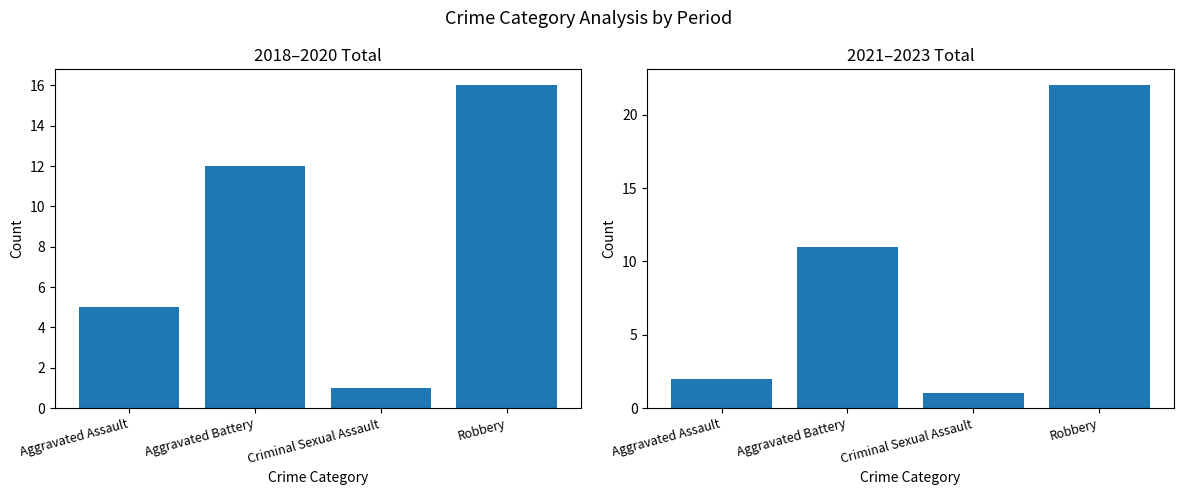

How many categories are shown in the chart?

4